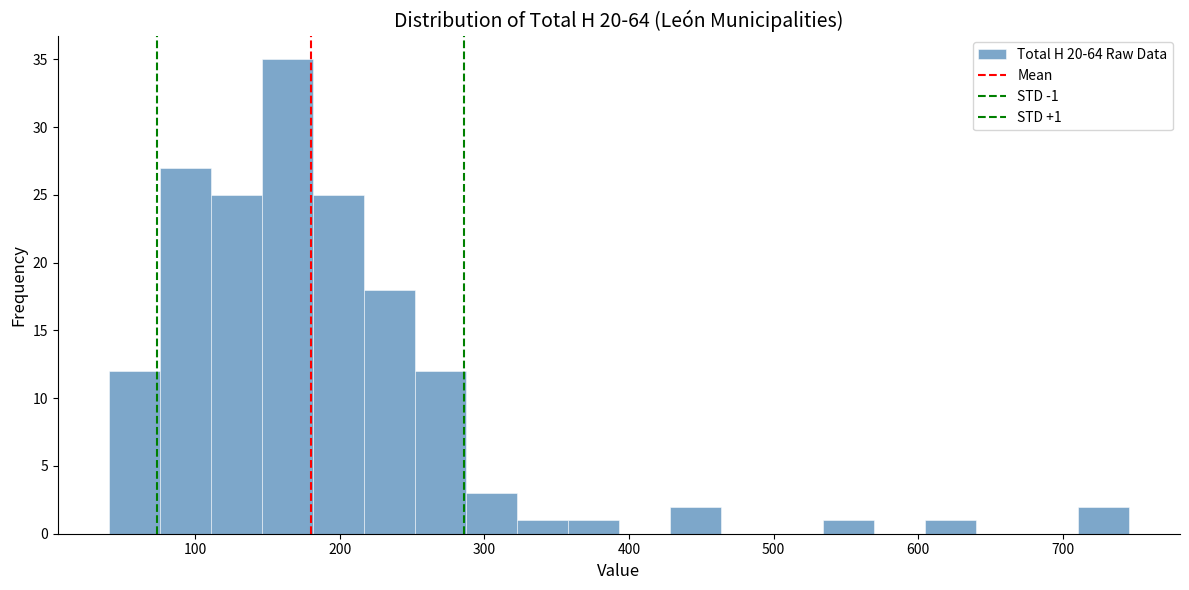

Around what value on the x-axis is the tallest bar? Give the approximate position of its centre, as read against the axis.

160